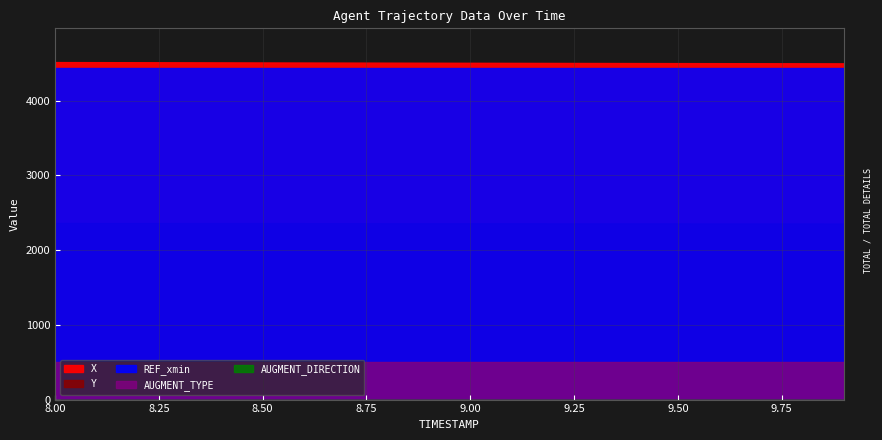

True or false: Y and REF_xmin cross at least once.

False